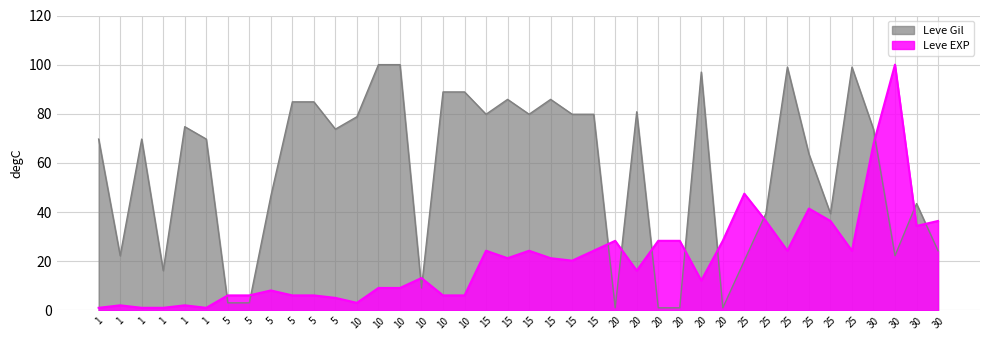

List the series in order of their overall mean, lowest first.

Leve EXP, Leve Gil